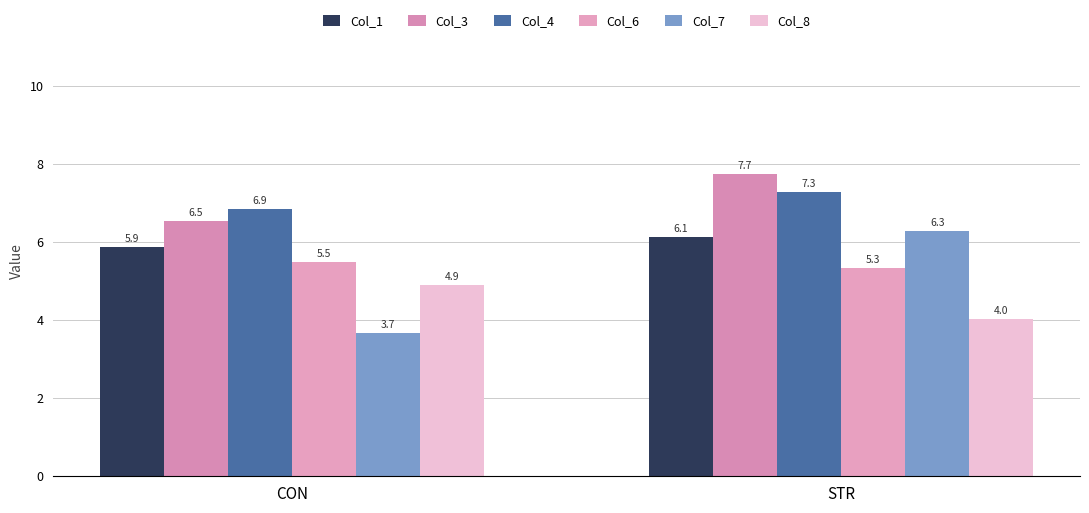

What is the sum of the Col_8 values at CON and STR?

8.9